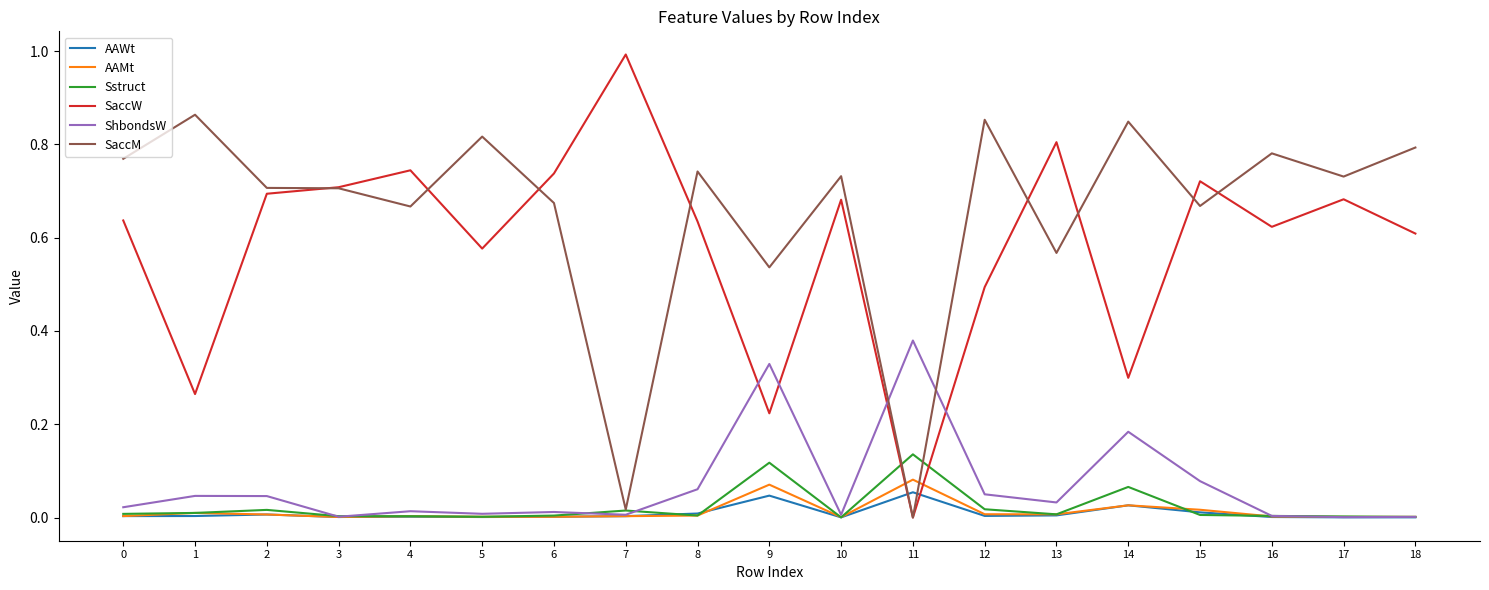

Does the chart display data point markers on the line(s)?

No